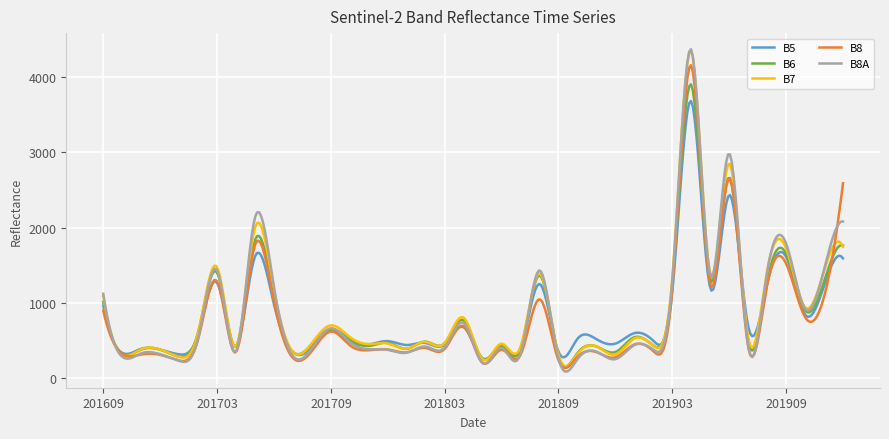

Which series has the largest range (max minus min)?

B8A